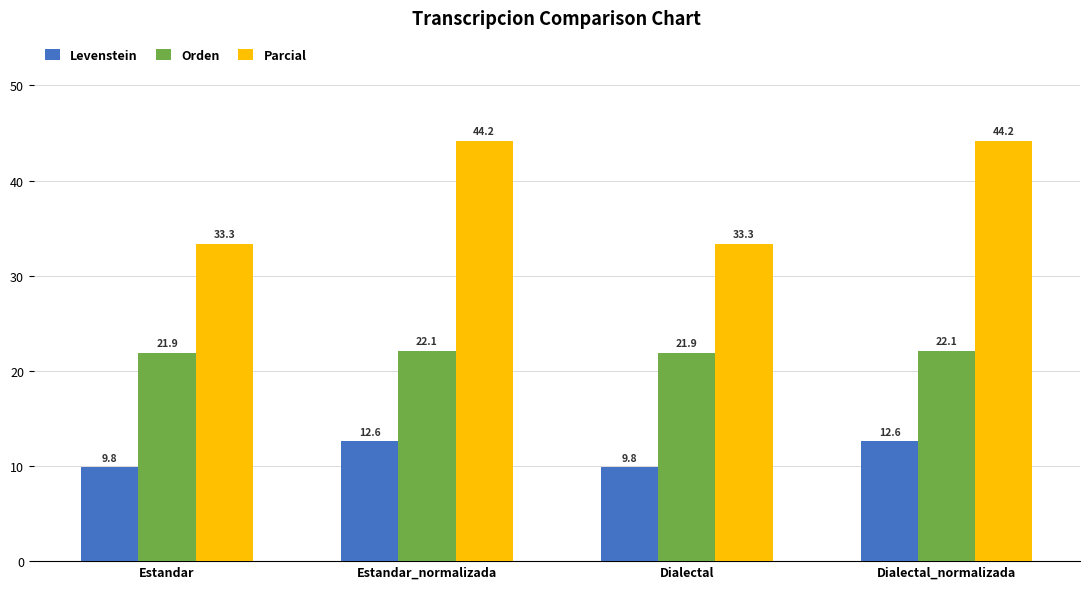

What are all the series names shown in the legend?

Levenstein, Orden, Parcial